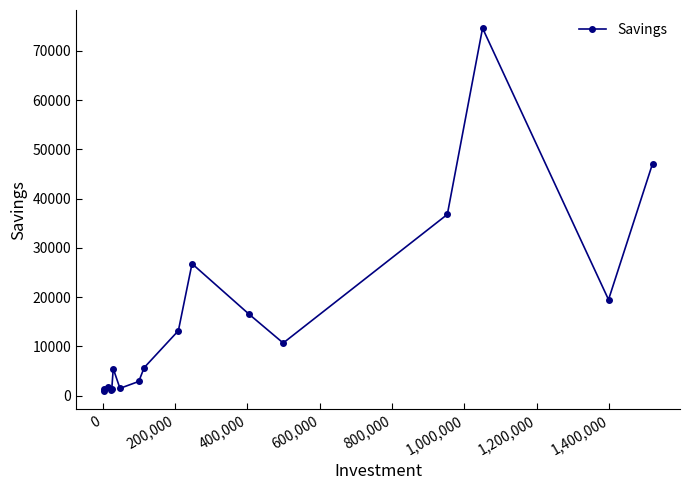

What is the maximum value shown in the chart?

74600